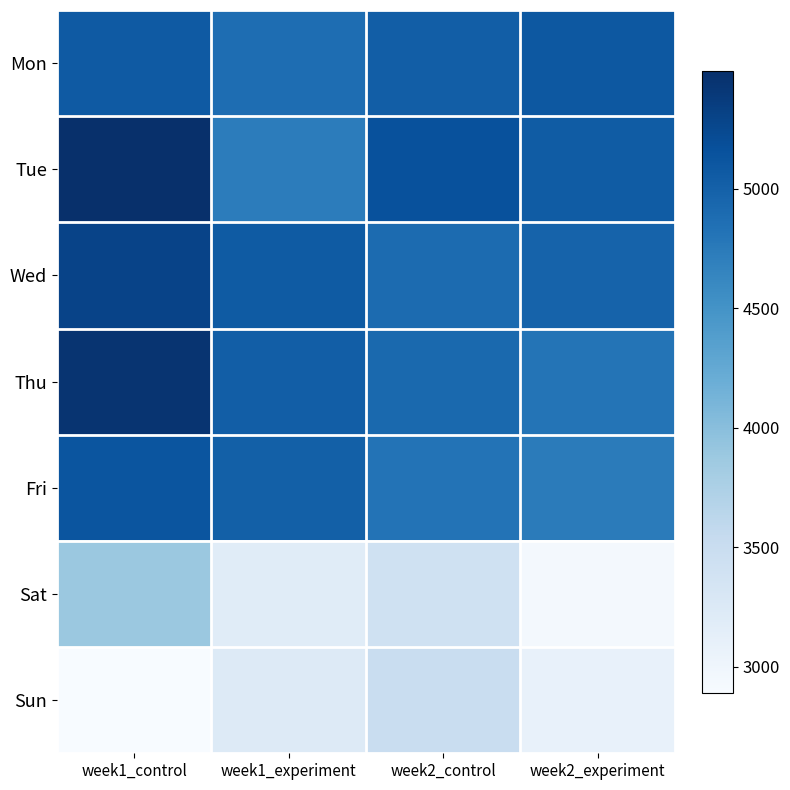

Which series has the largest total across all categories?

Tue